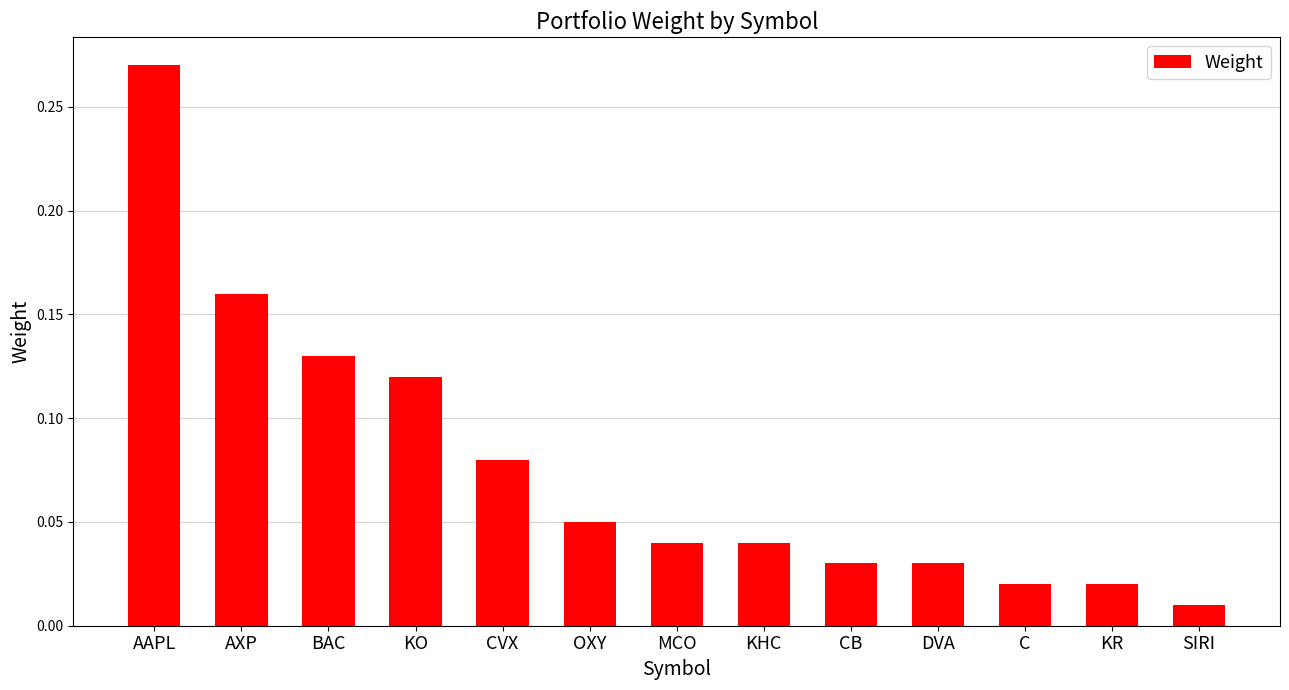

What is the sum of all values?

1.0